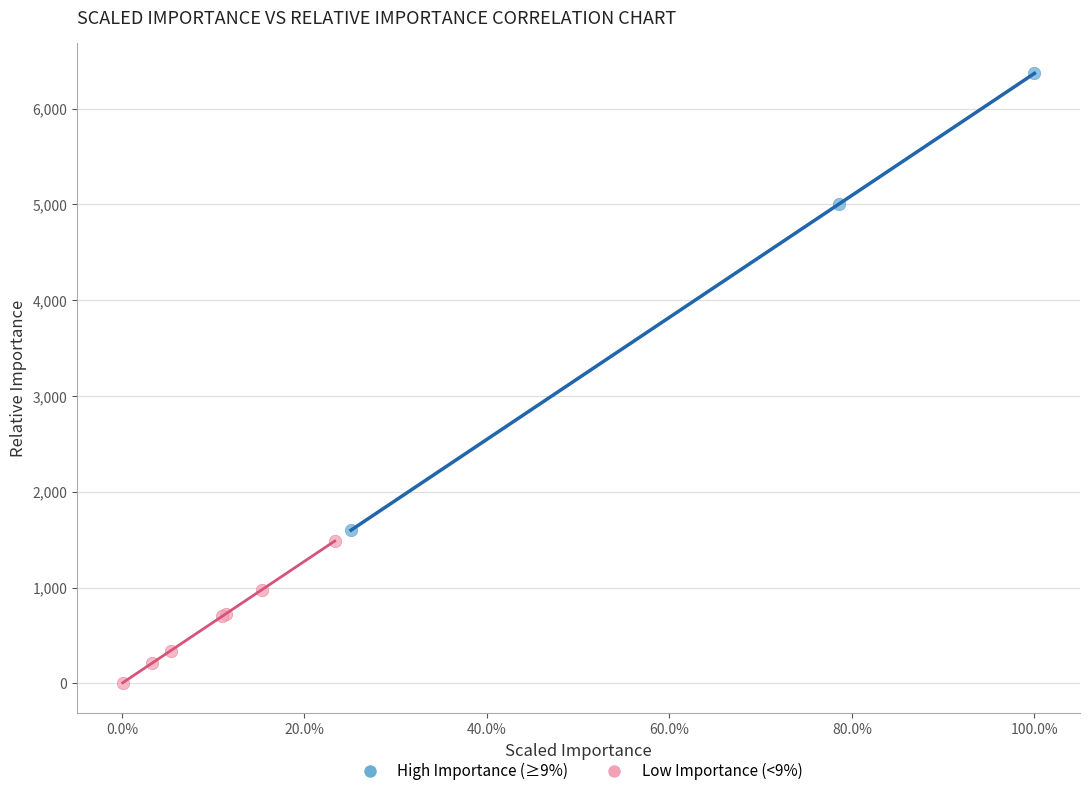

Which series reaches the maximum Y coordinate?

High Importance (≥9%)